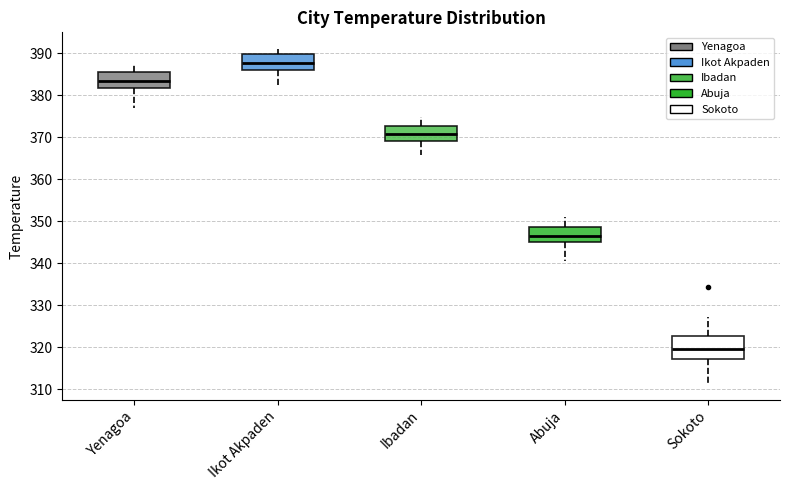

Reading left to right, read every box against the y-axis: the position of its median line, the range the box covers, and the ends of its whiskers. The values are not printed on the chart, so give them approximately, as read against the axis.

Yenagoa: median 383, box 382 to 385, whiskers 377 to 387
Ikot Akpaden: median 388, box 386 to 390, whiskers 382 to 391
Ibadan: median 371, box 369 to 373, whiskers 366 to 375
Abuja: median 346, box 345 to 349, whiskers 340 to 351
Sokoto: median 320, box 317 to 323, whiskers 311 to 327